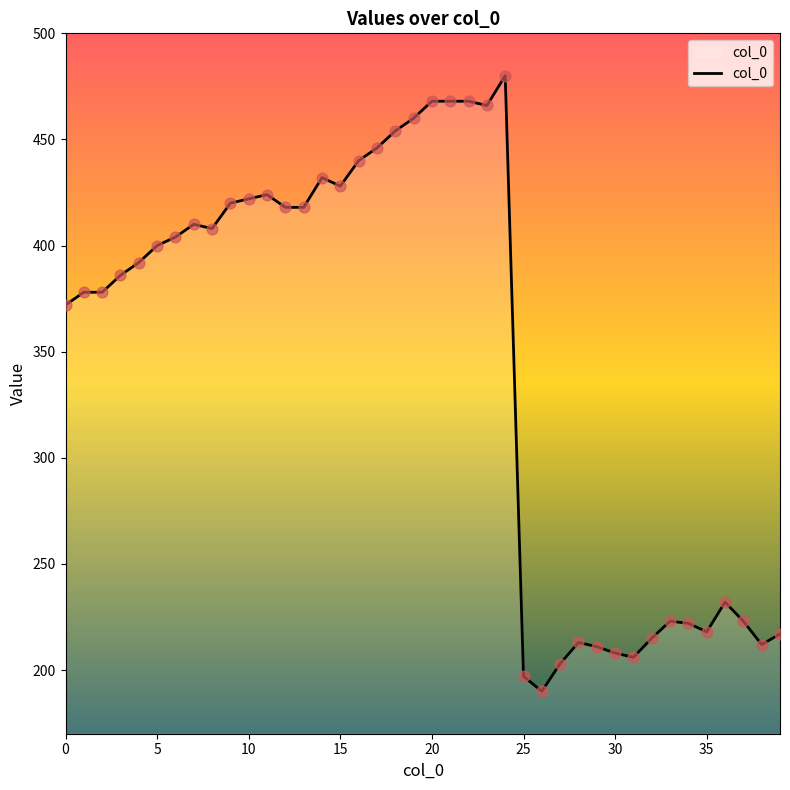

What is the maximum value shown in the chart?

480